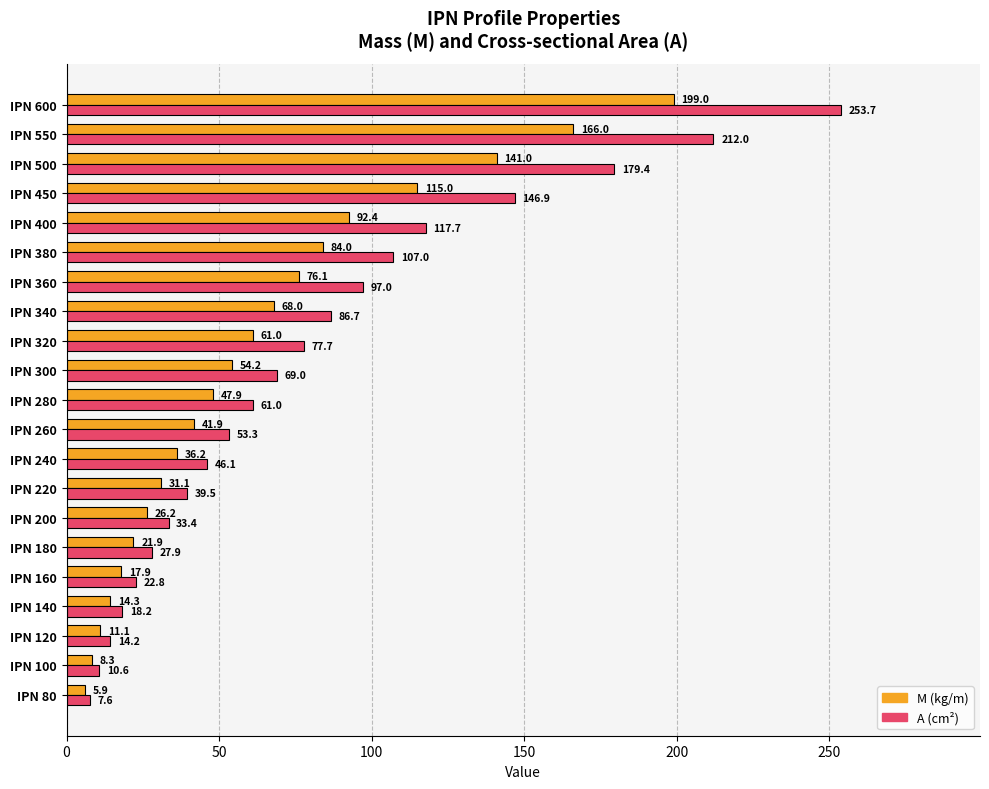

What is the total value across all series at IPN 180?

49.8